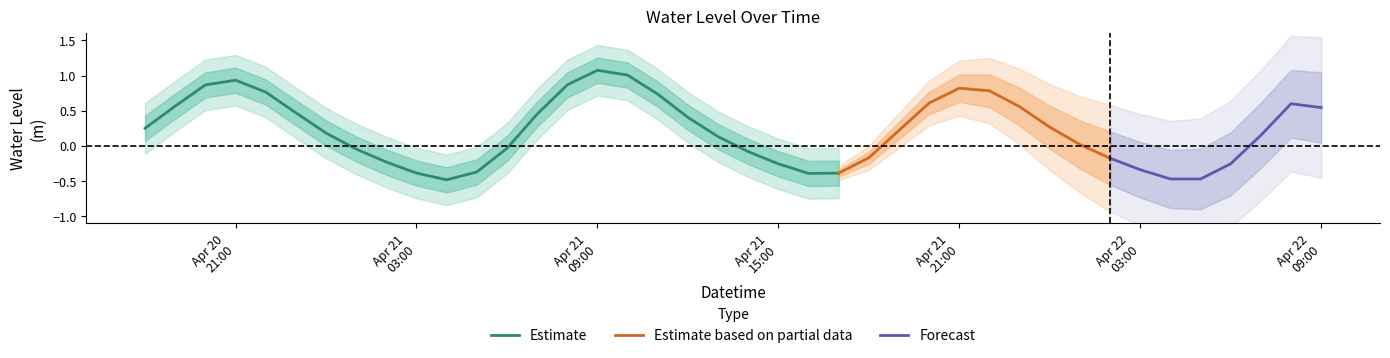

How many points are higher than both their immediate neighbors (excluding endpoints)?

3